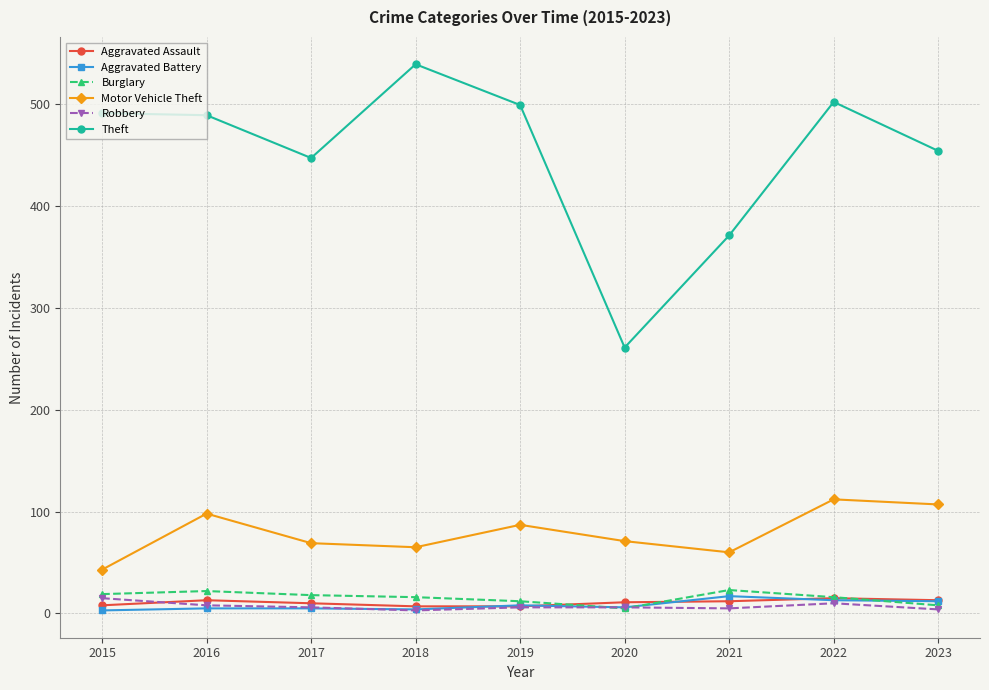

True or false: Motor Vehicle Theft has more than 2 points higher than both neighbors.

True